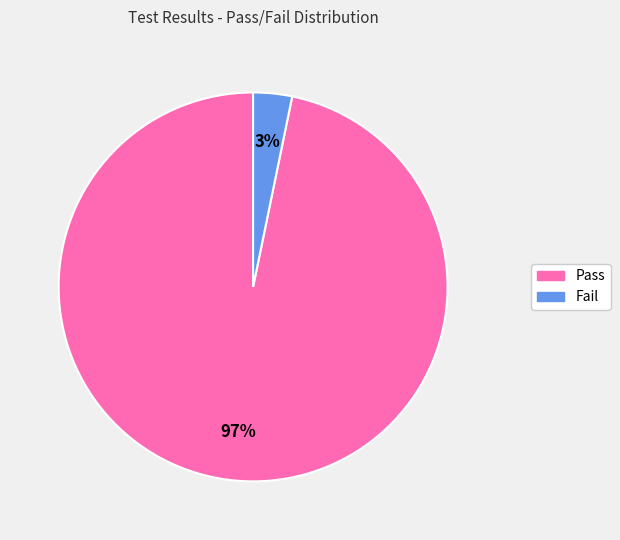

The Pass slice represents 97% of the pie. True or false?

True